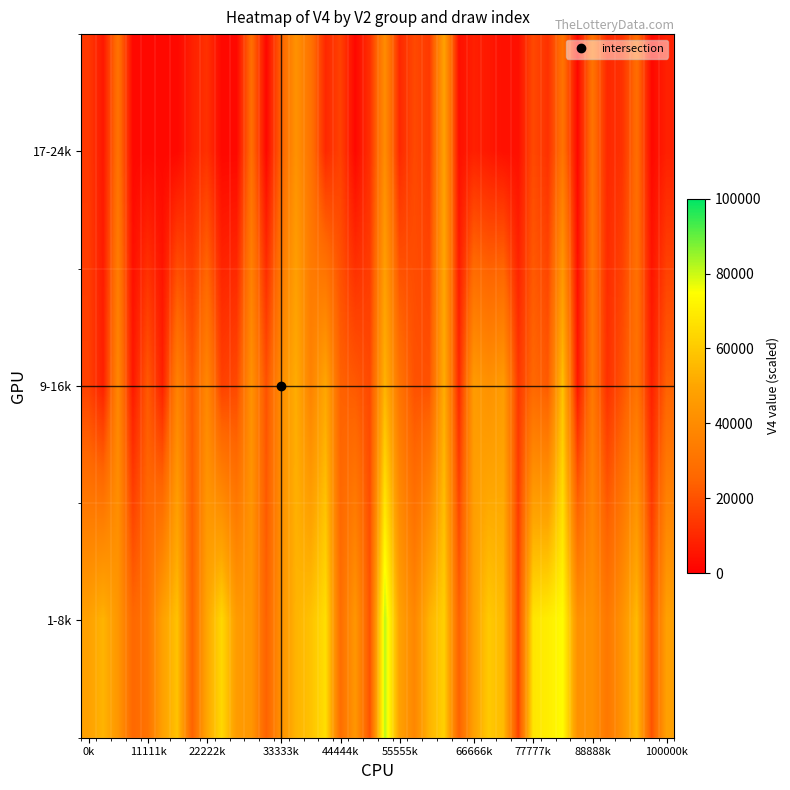

How many data points does each series have?

40